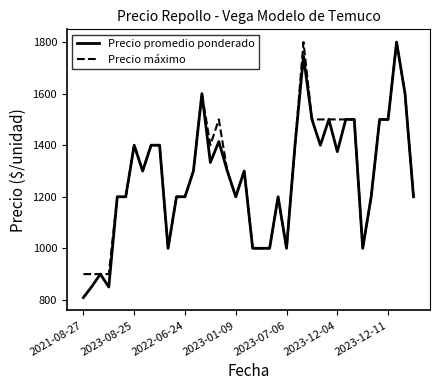

What is the difference between the second highest and second lowest values in the Precio máximo series?

900